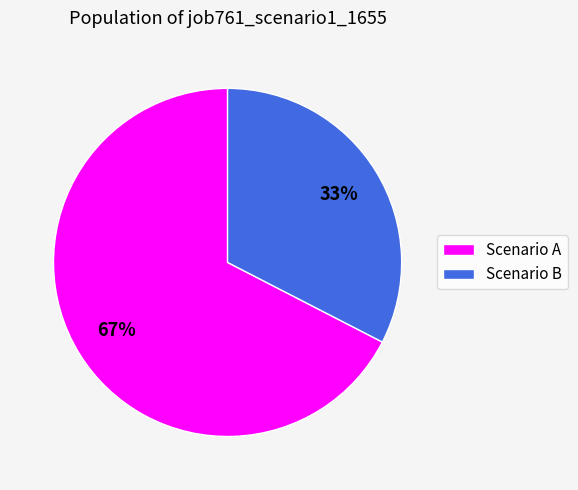

True or false: Scenario A accounts for 81% of the total.

False